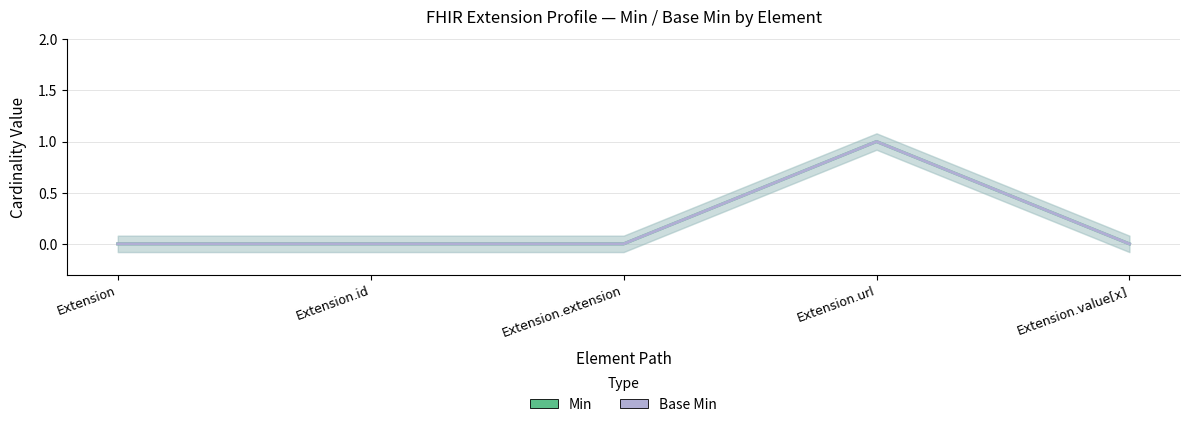

Rank the categories by Min value from highest to lowest.

Extension.url, Extension, Extension.id, Extension.extension, Extension.value[x]